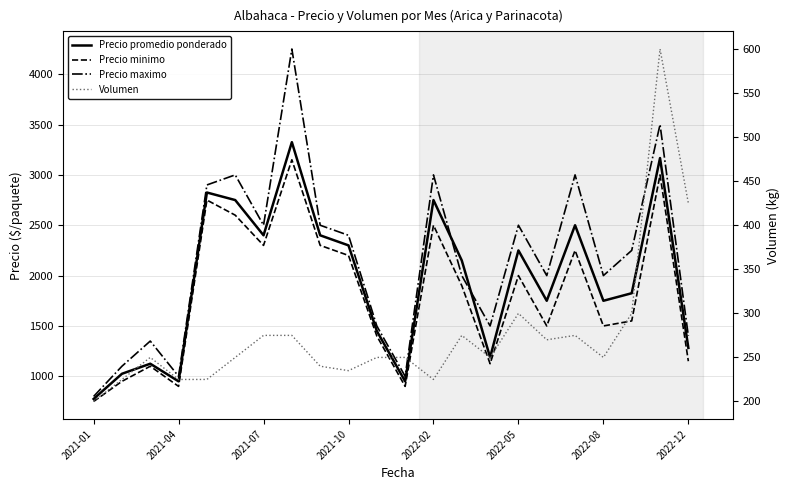

What is the difference between the maximum and minimum values in the Precio minimo series?

2400